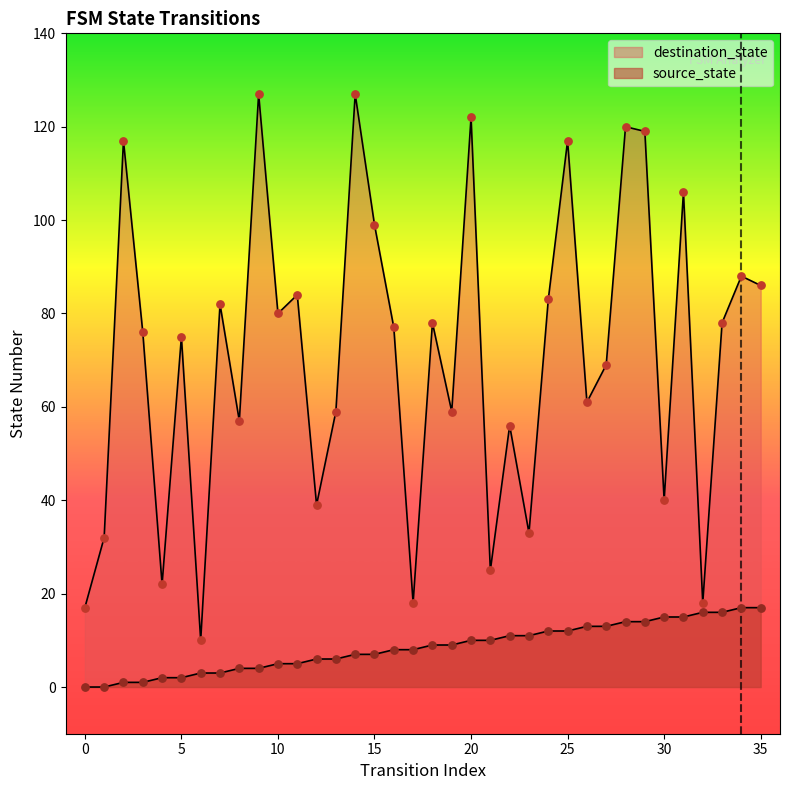

Which series reaches the maximum Y coordinate?

destination_state